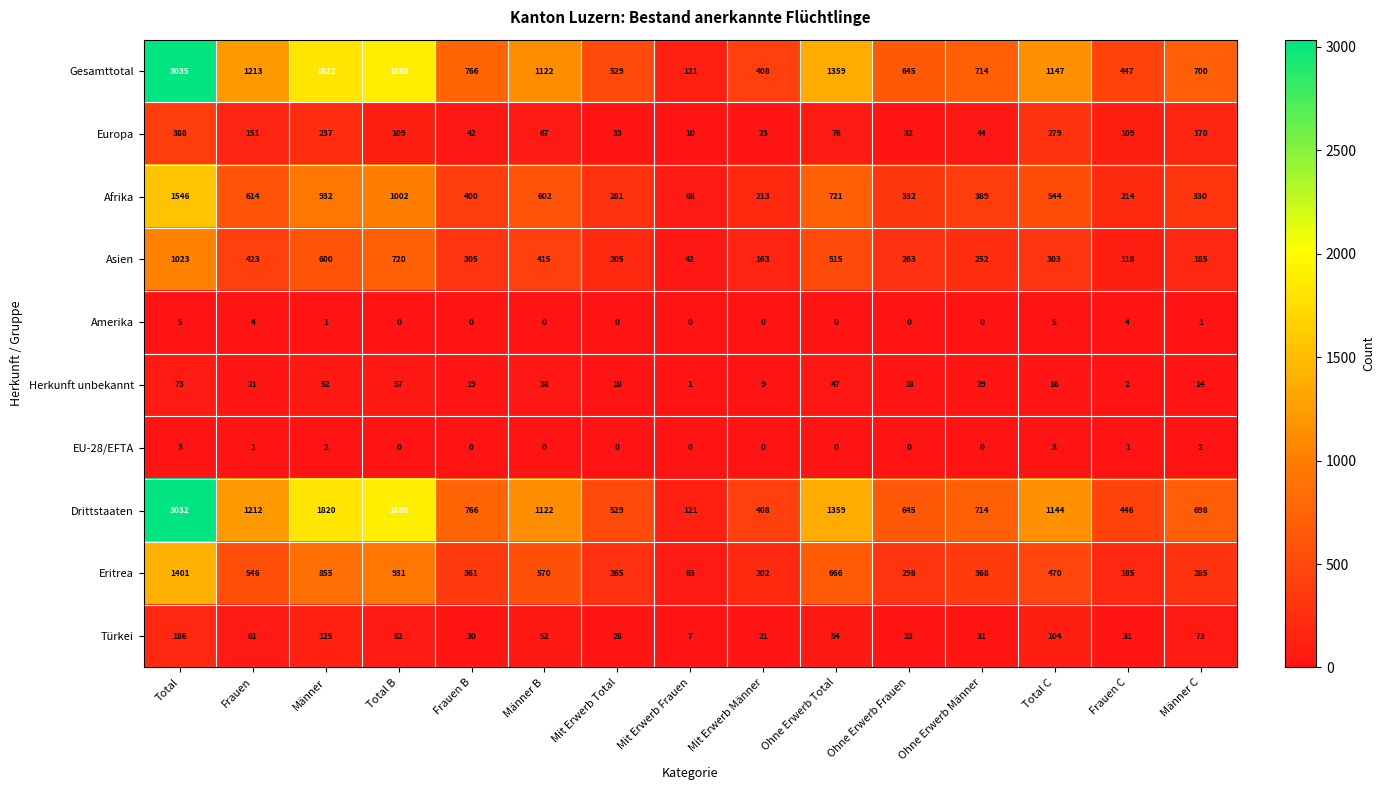

At which label does Afrika first exceed 400?

Total